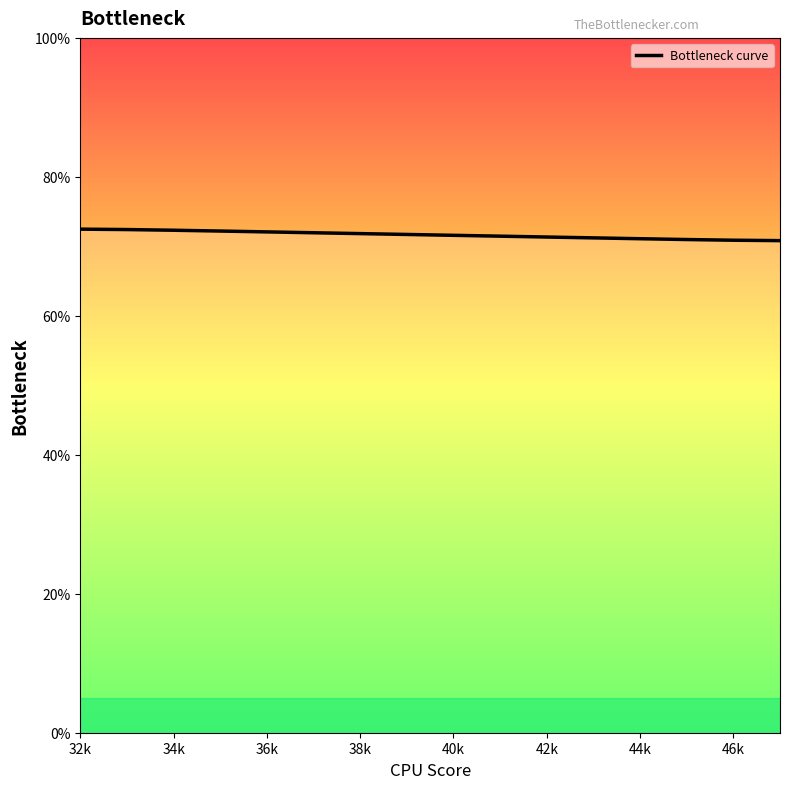

What is the maximum value shown in the chart?

72.5